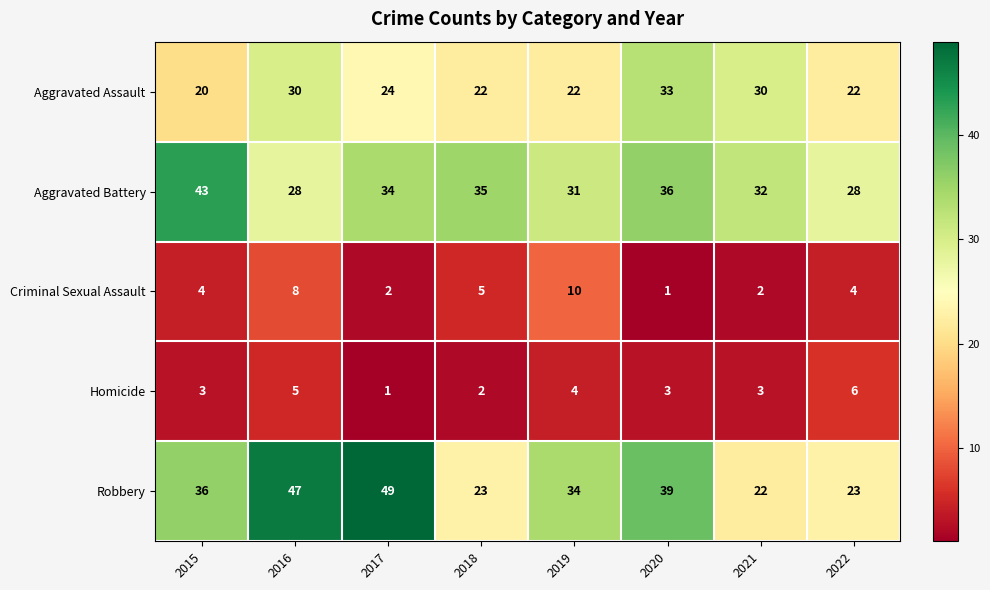

What is the greatest value displayed?

49